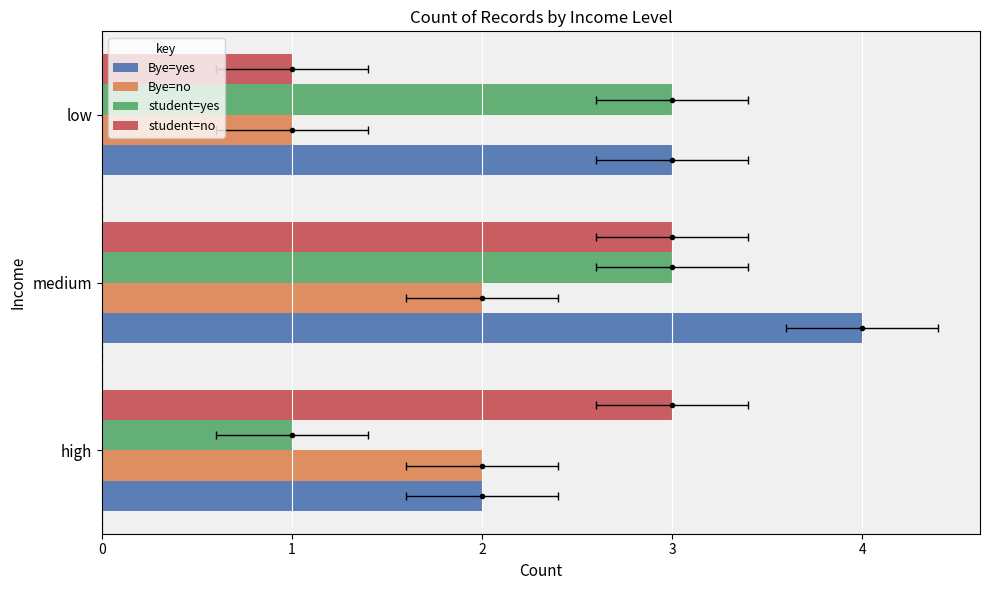

Reading left to right, transcribe all the data shown in this chart.

Bye=yes: 2	4	3
Bye=no: 2	2	1
student=yes: 1	3	3
student=no: 3	3	1